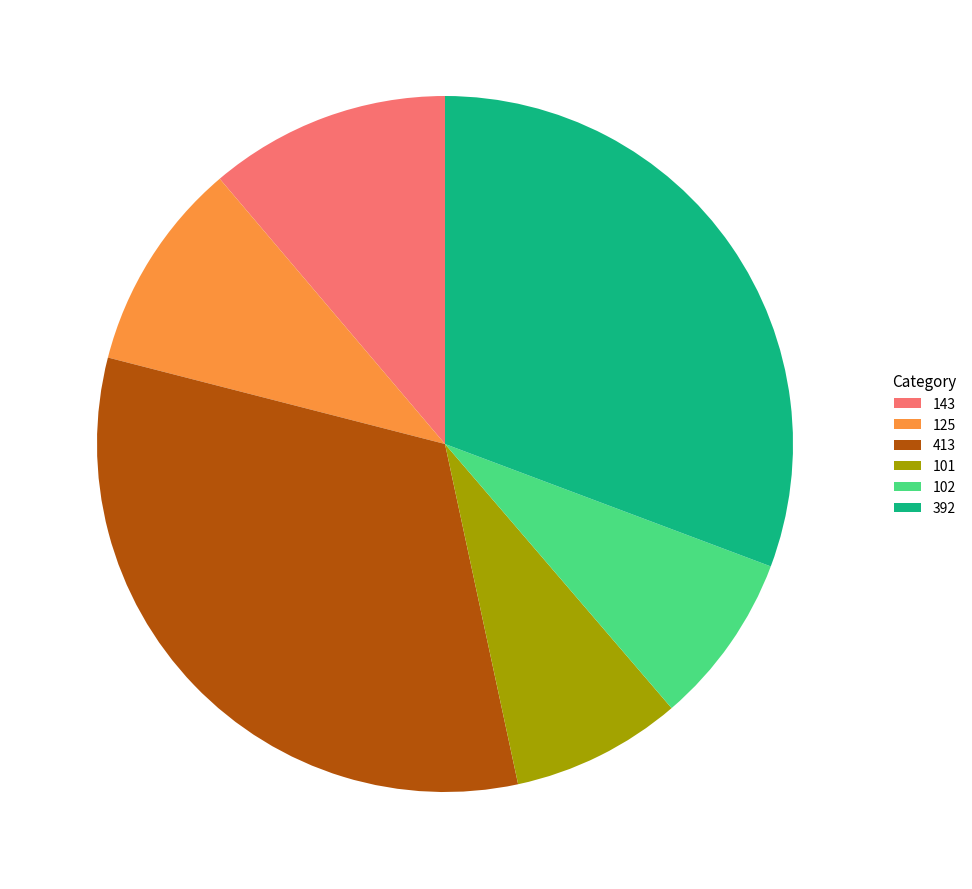

Is there any slice that represents more than half of the pie?

No